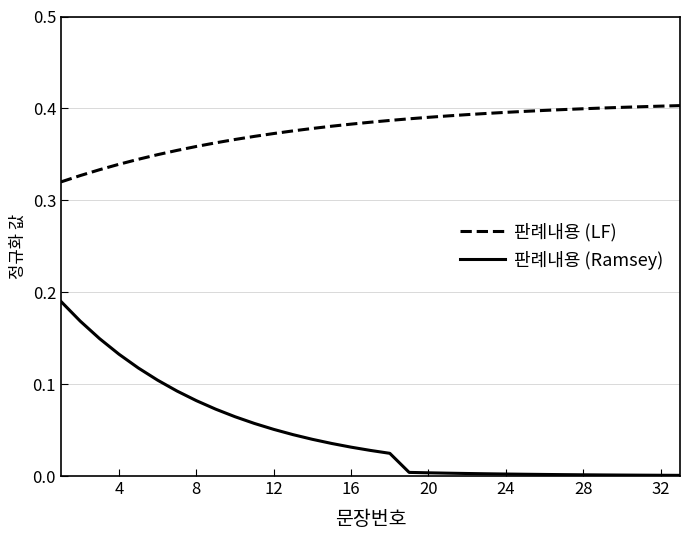

Which series has the largest range (max minus min)?

판례내용 (Ramsey)